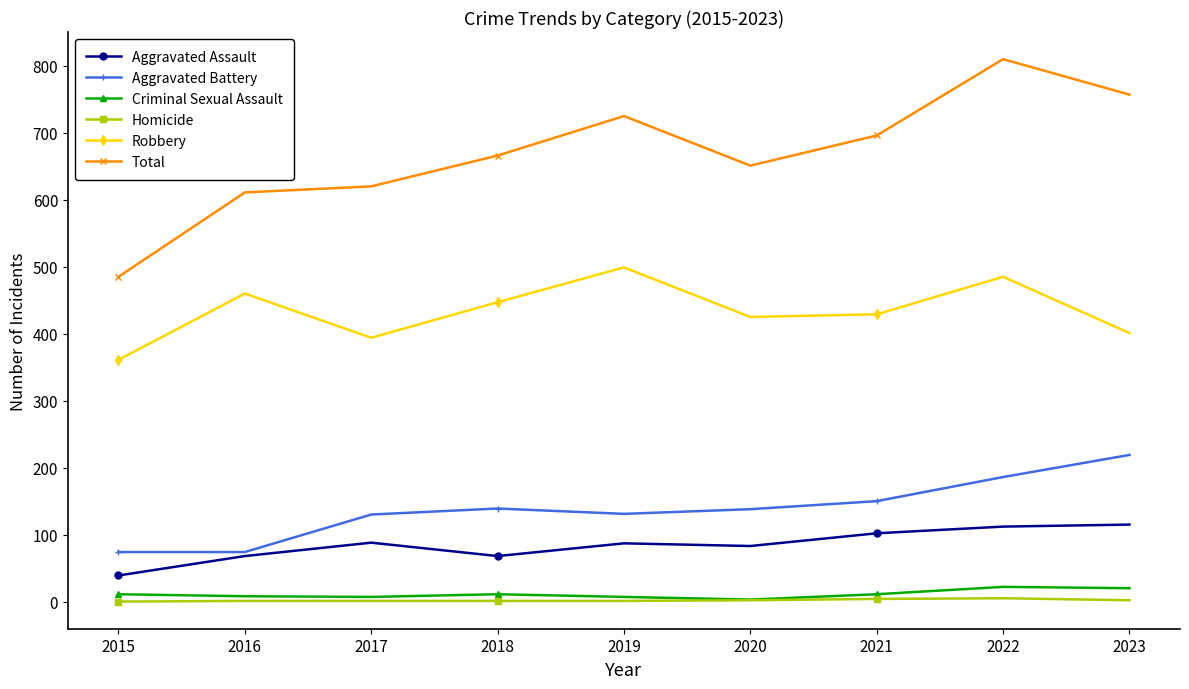

True or false: Aggravated Assault and Criminal Sexual Assault cross at least once.

False